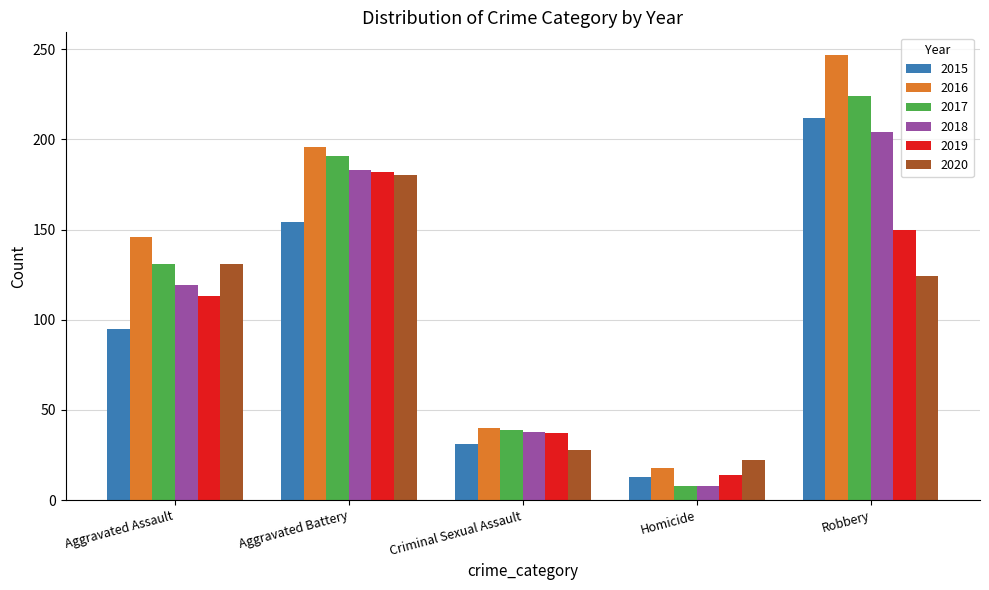

Where does the 2020 series first go above 124?

Aggravated Assault